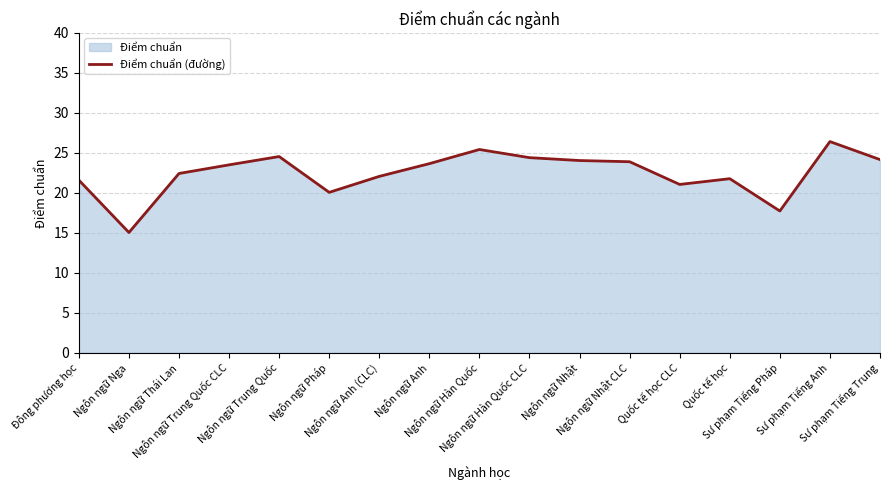

Rank the categories by value from lowest to highest.

Ngôn ngữ Nga, Sư phạm Tiếng Pháp, Ngôn ngữ Pháp, Quốc tế học CLC, Đông phương học, Quốc tế học, Ngôn ngữ Anh (CLC), Ngôn ngữ Thái Lan, Ngôn ngữ Trung Quốc CLC, Ngôn ngữ Anh, Ngôn ngữ Nhật CLC, Ngôn ngữ Nhật, Sư phạm Tiếng Trung, Ngôn ngữ Hàn Quốc CLC, Ngôn ngữ Trung Quốc, Ngôn ngữ Hàn Quốc, Sư phạm Tiếng Anh